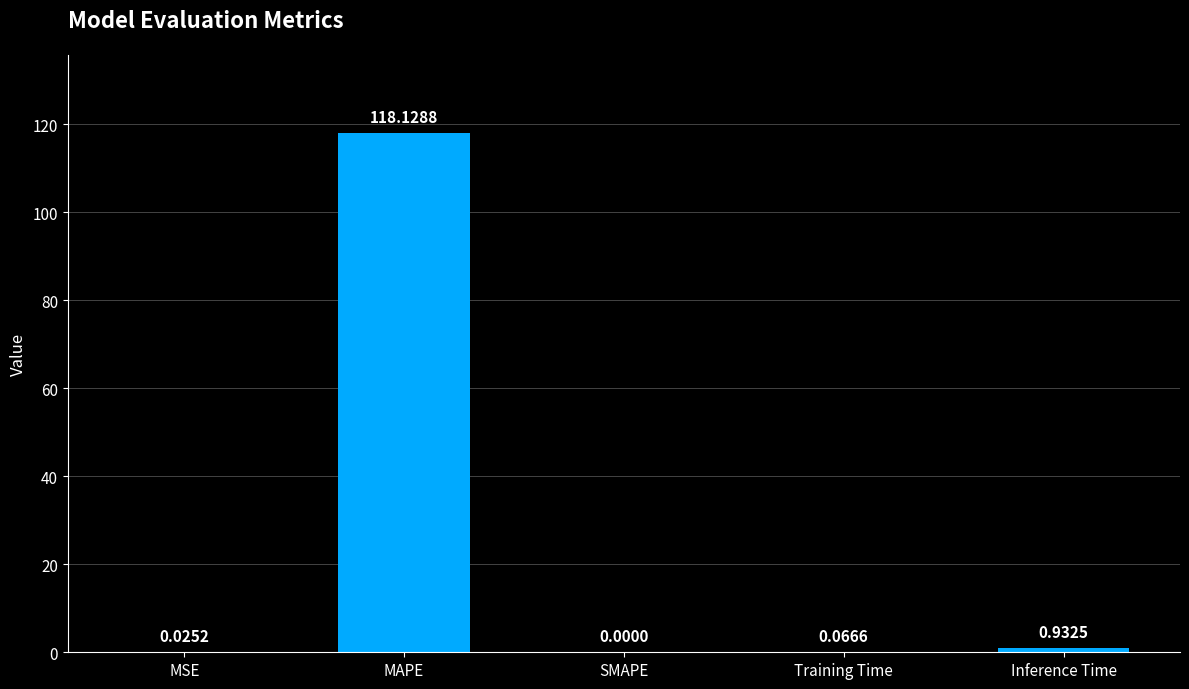

At which category does the chart reach its peak across all series?

MAPE